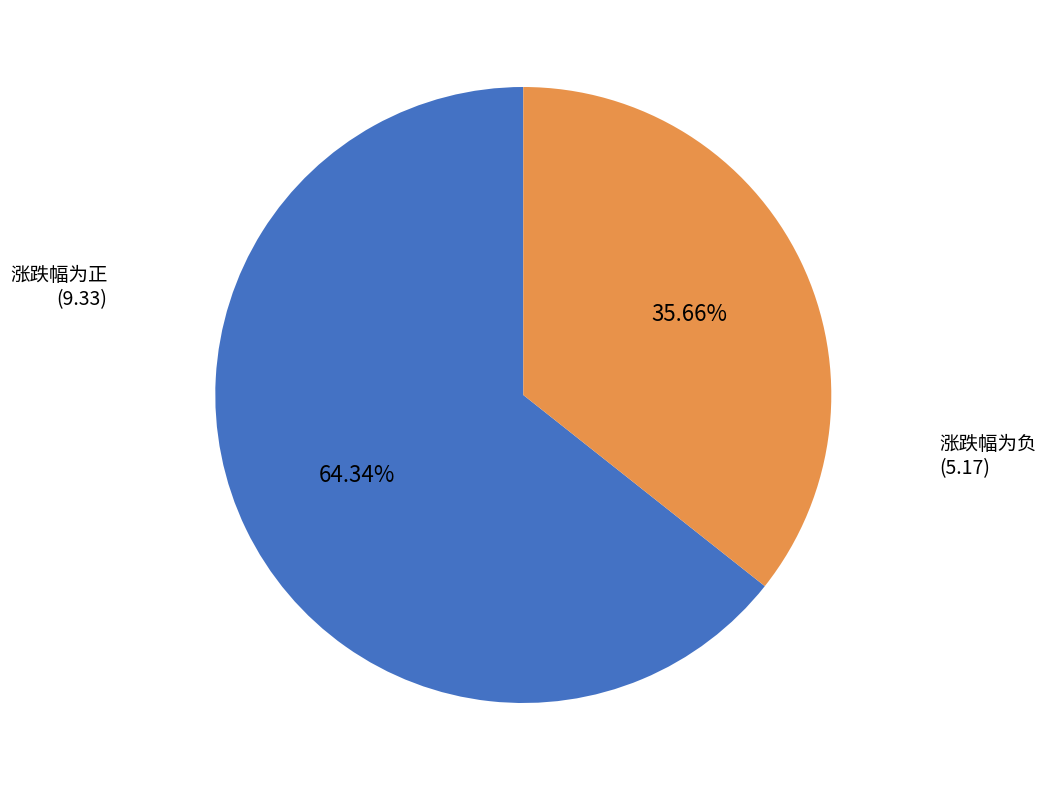

Is the sum of 涨跌幅为正 and 涨跌幅为负 greater than half?

Yes